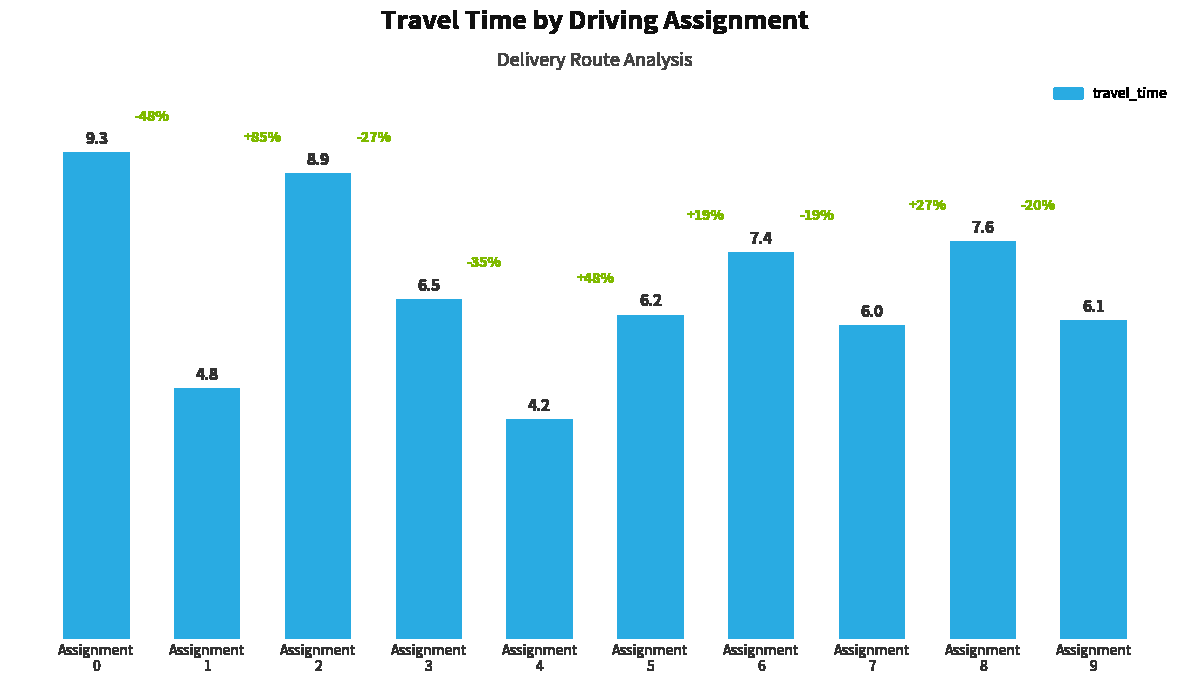

Reading right to left, extract all data points from this chart.

Assignment
9=6.1	Assignment
8=7.6	Assignment
7=6.0	Assignment
6=7.4	Assignment
5=6.2	Assignment
4=4.2	Assignment
3=6.5	Assignment
2=8.9	Assignment
1=4.8	Assignment
0=9.3